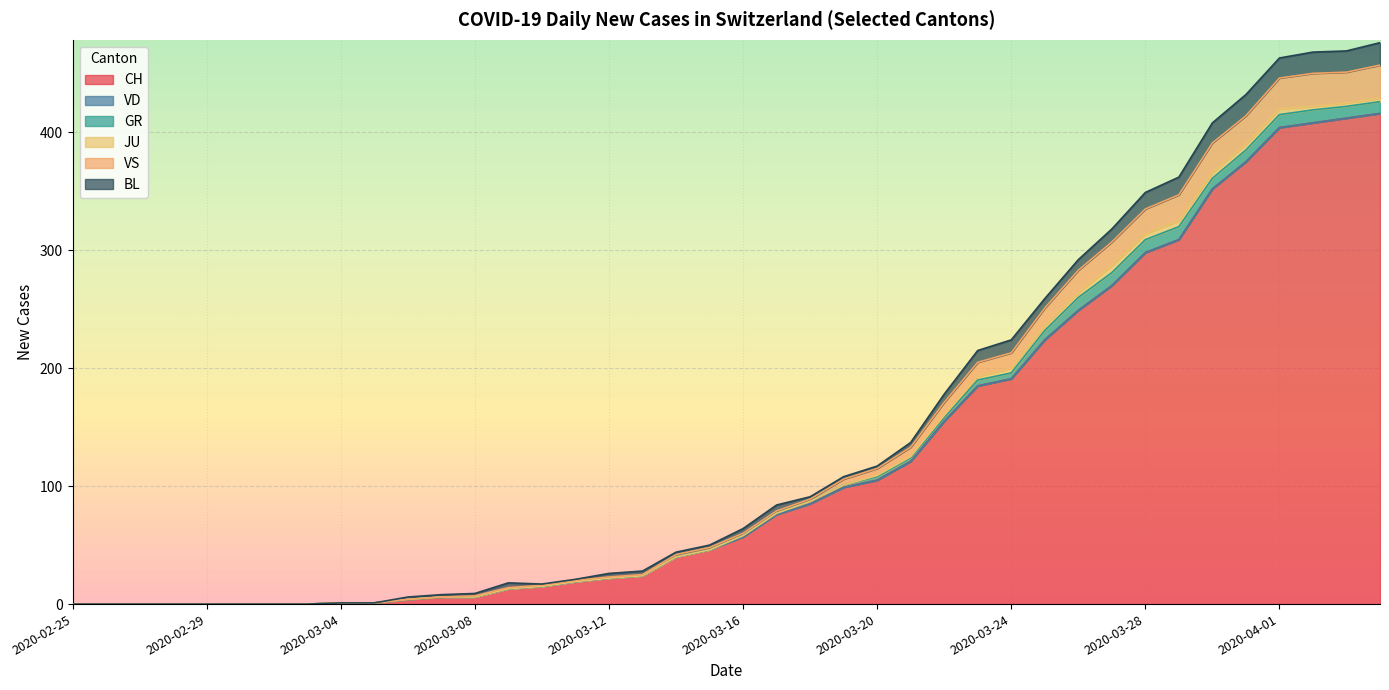

How many lines are shown in the chart?

6